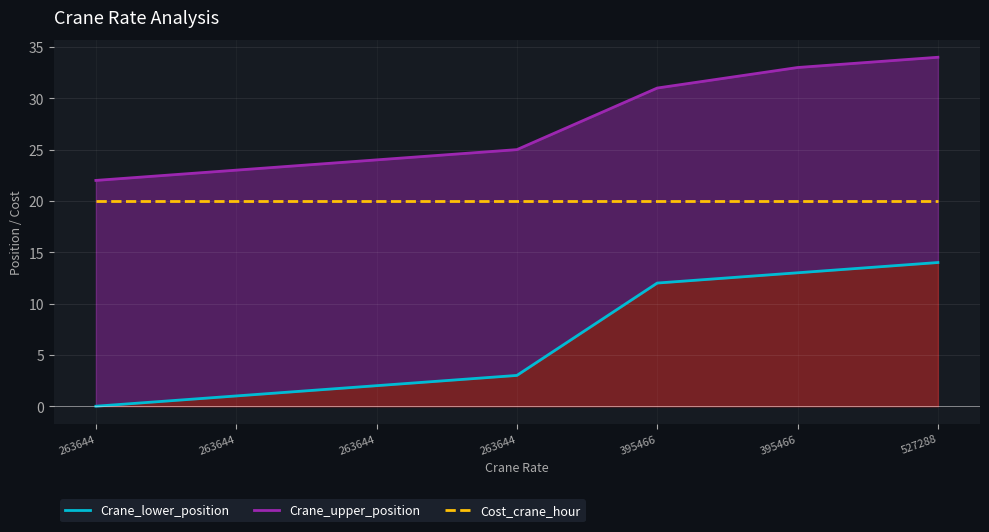

List the series in order of their peak value, highest first.

Crane_upper_position, Cost_crane_hour, Crane_lower_position